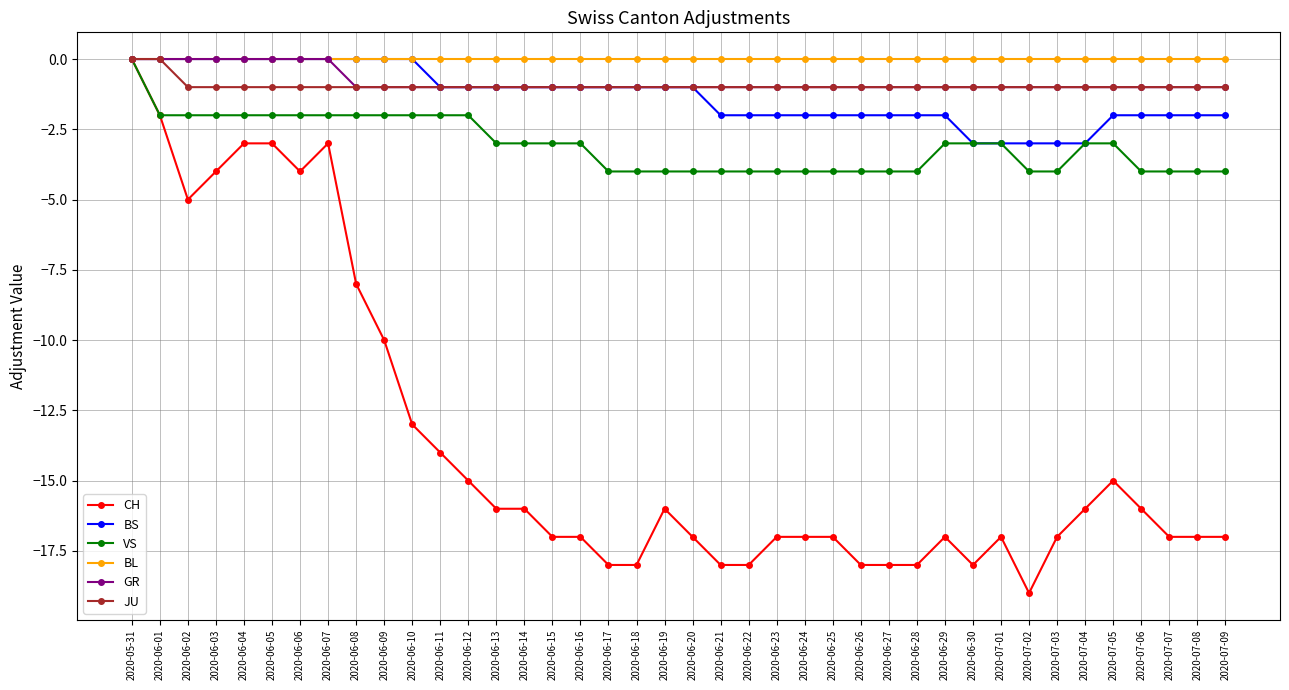

The GR series shows 0 at 2020-06-10. True or false?

False